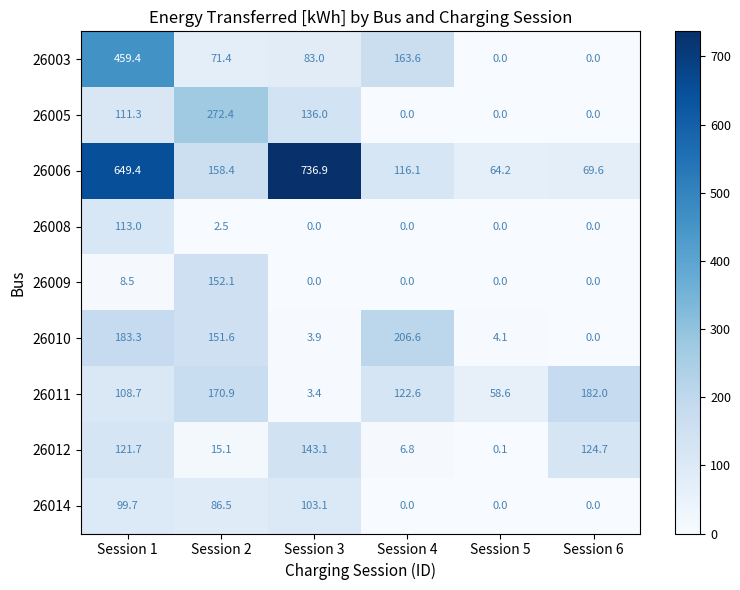

True or false: 26009 has a value of 0.0 at Session 5.

True